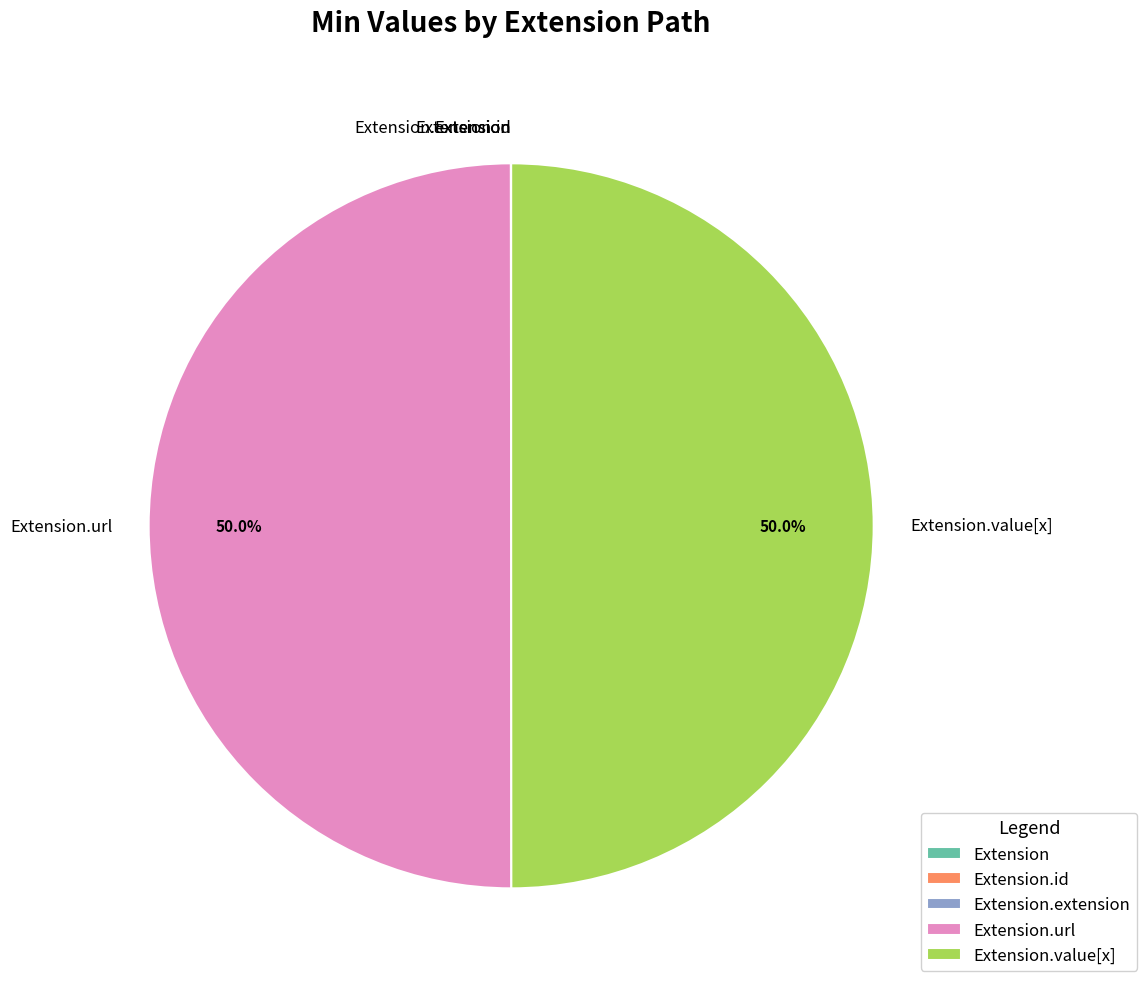

The Extension.extension slice represents 1% of the pie. True or false?

False